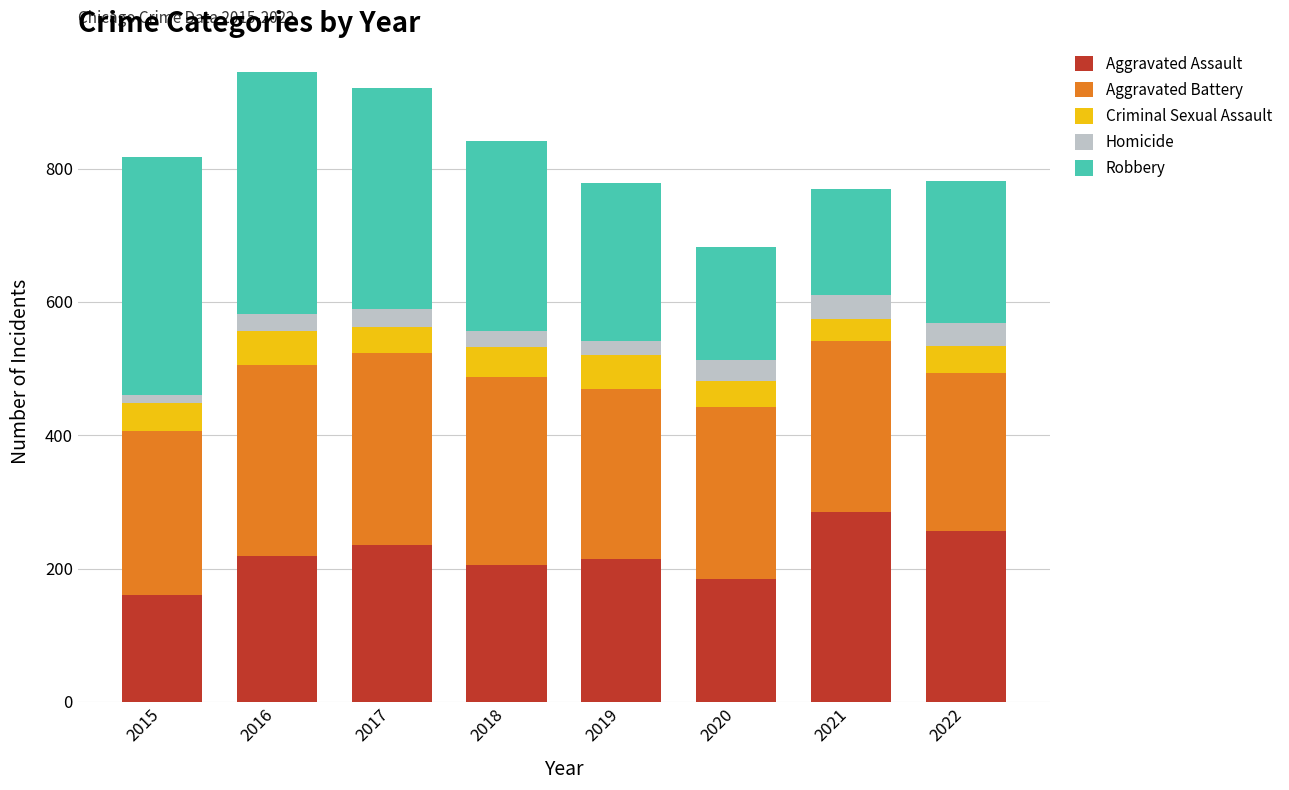

What is the highest value of the Aggravated Assault series?

285